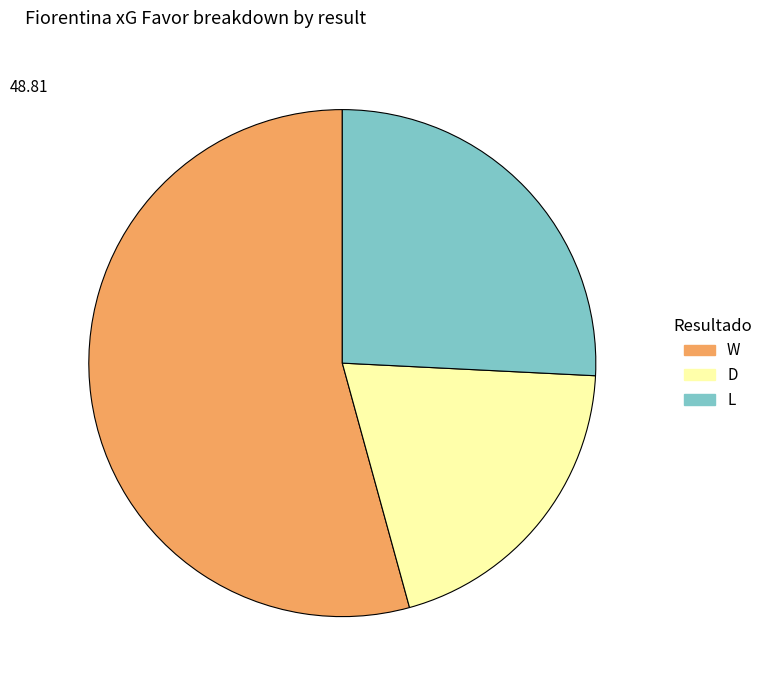

Is the sum of W and L greater than half?

Yes